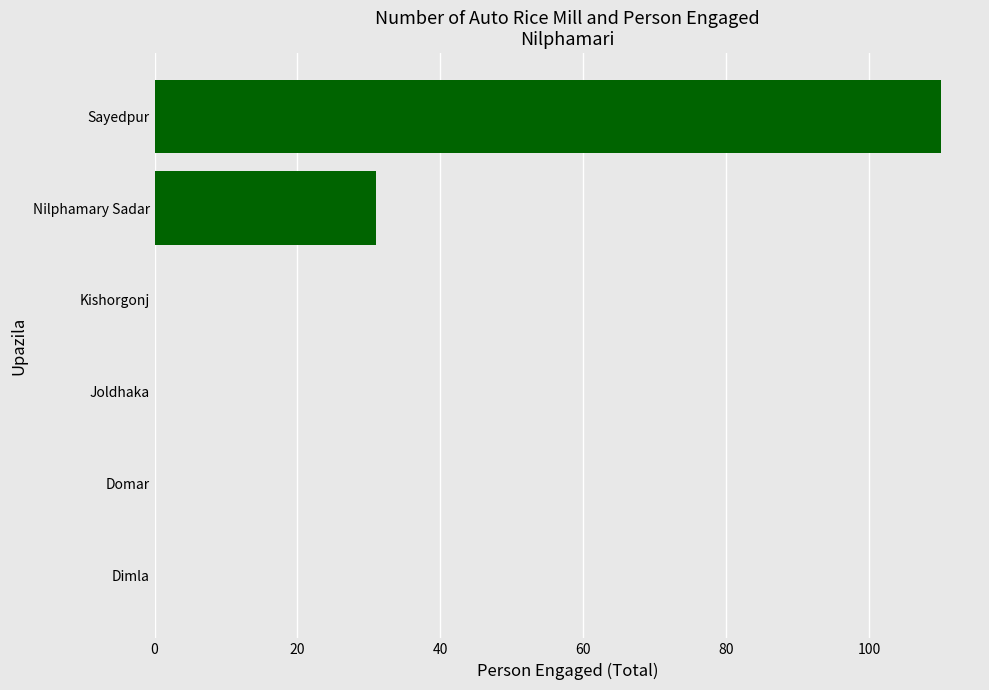

Does the chart contain stacked bars?

No